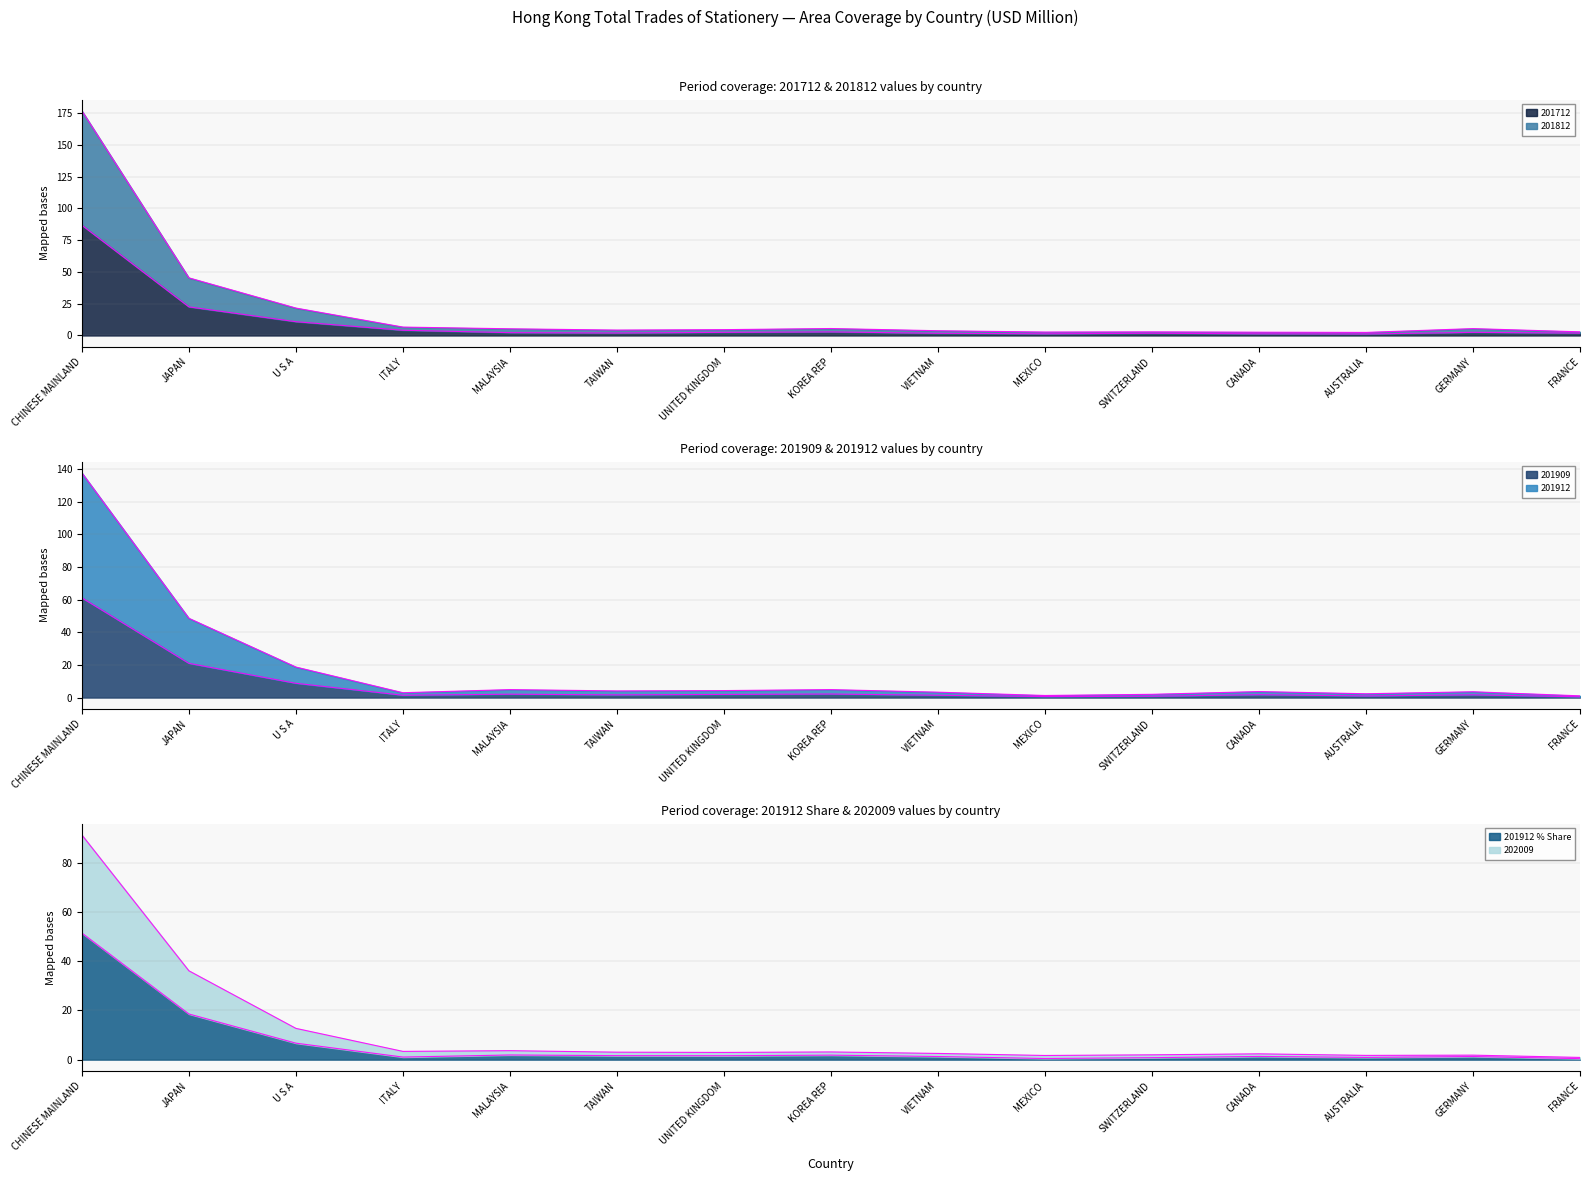

What is the sum of the 201812 values at VIETNAM and JAPAN?

49.1